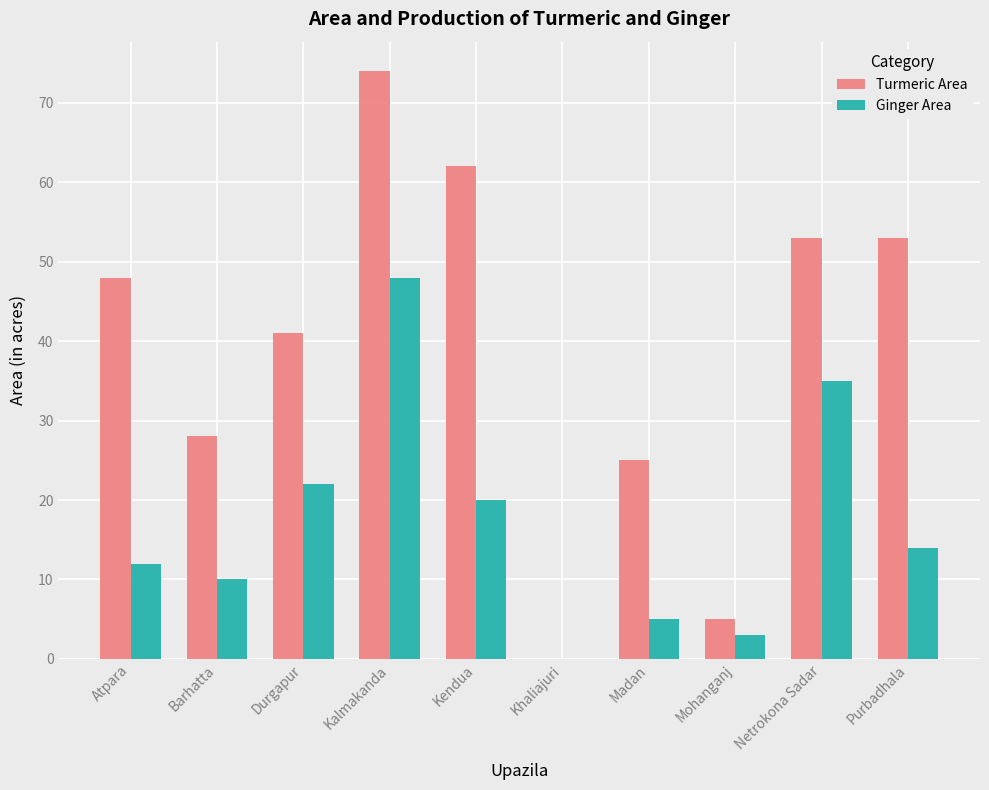

Reading left to right, list all the values displayed in this chart.

Turmeric Area: Atpara=48	Barhatta=28	Durgapur=41	Kalmakanda=74	Kendua=62	Khaliajuri=0	Madan=25	Mohanganj=5	Netrokona Sadar=53	Purbadhala=53
Ginger Area: Atpara=12	Barhatta=10	Durgapur=22	Kalmakanda=48	Kendua=20	Khaliajuri=0	Madan=5	Mohanganj=3	Netrokona Sadar=35	Purbadhala=14